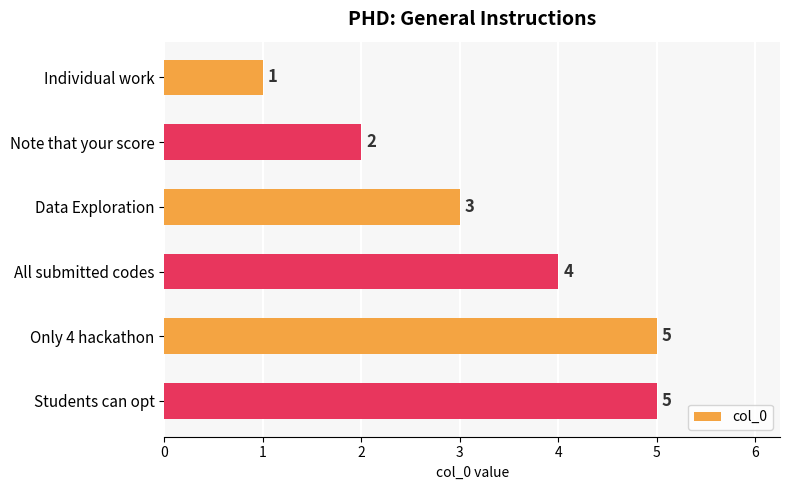

Count the values in the range 2 to 5.

5